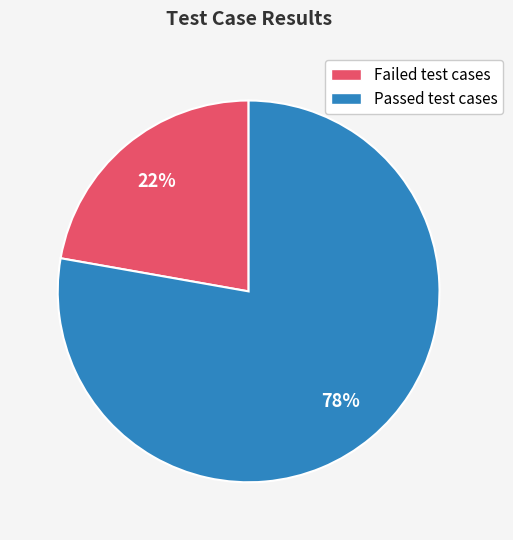

Rank the categories by value from lowest to highest.

Failed test cases, Passed test cases